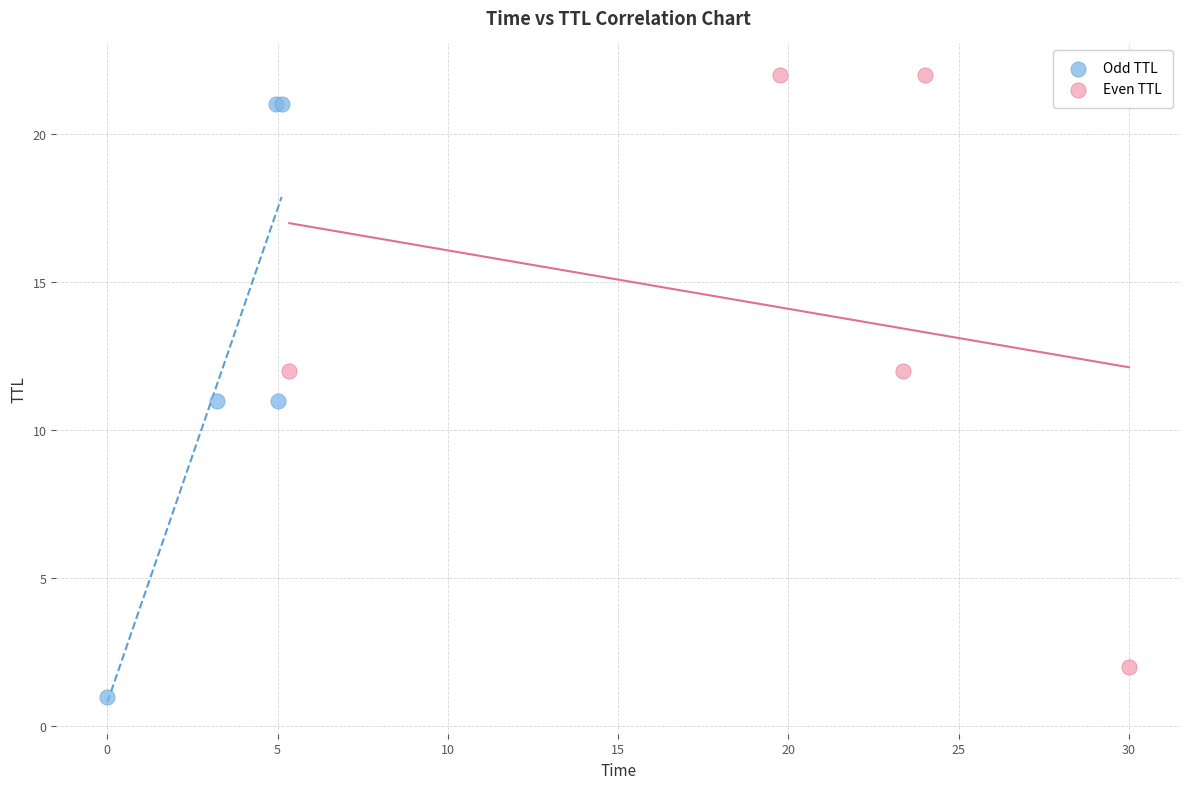

What are all the series names shown in the legend?

Odd TTL, Even TTL